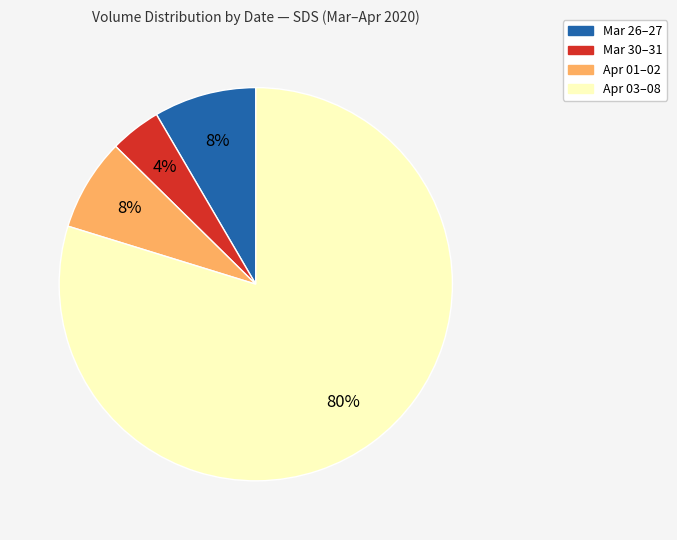

To the nearest percent, what portion does Apr 03–08 represent?

80%